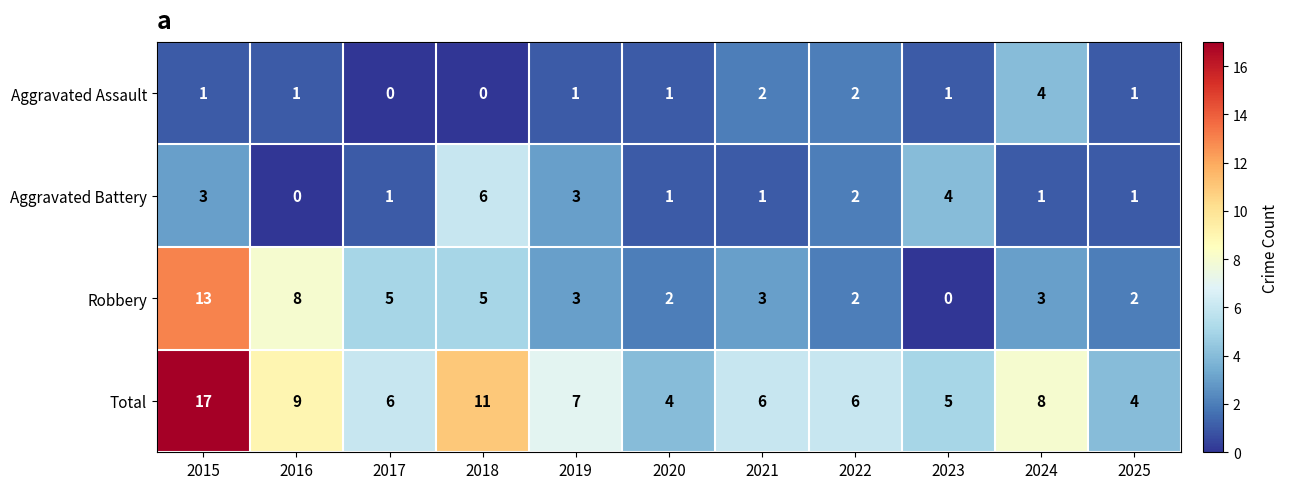

What is the greatest value displayed?

17